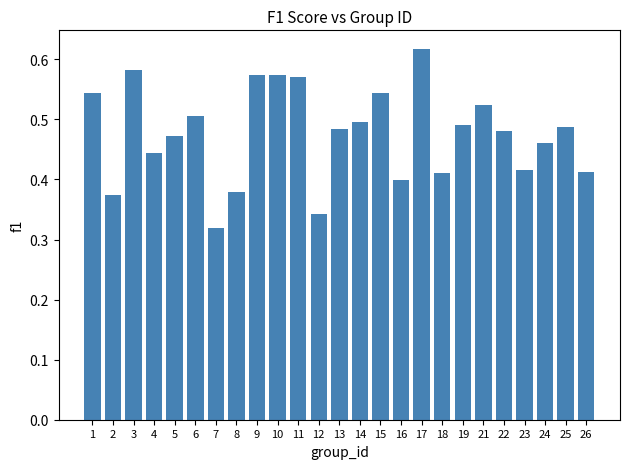

Which label corresponds to the smallest value in the chart?

7